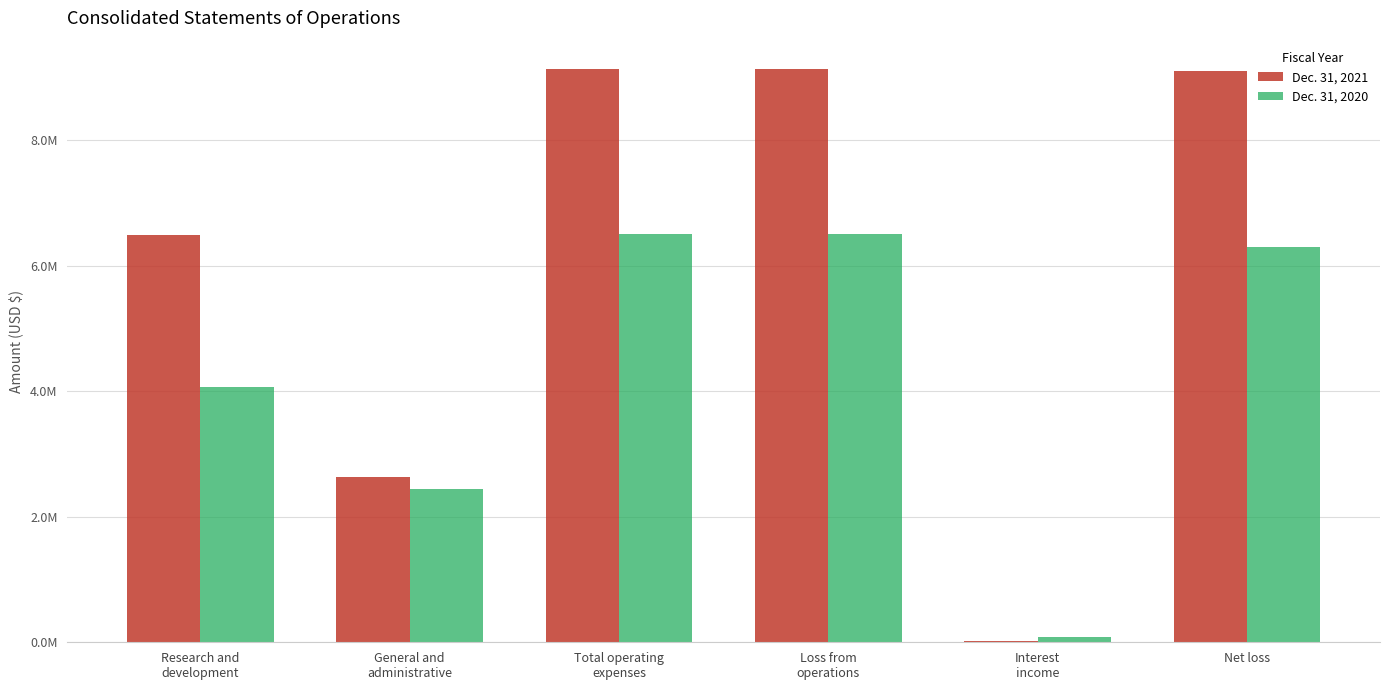

Which series has the largest range (max minus min)?

Dec. 31, 2021